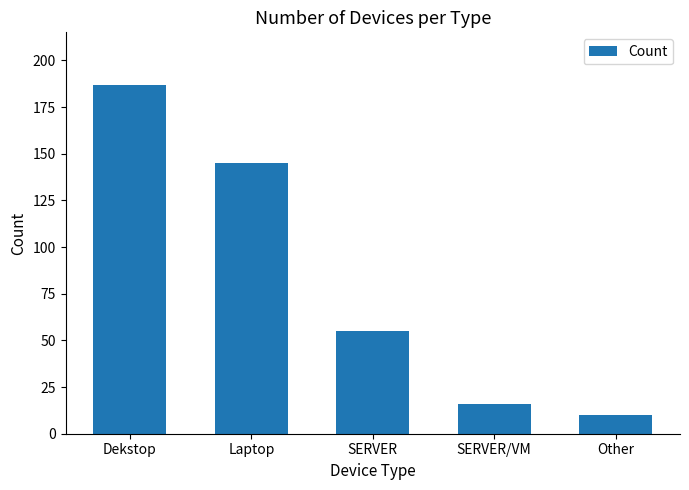

How many values are below 55?

2